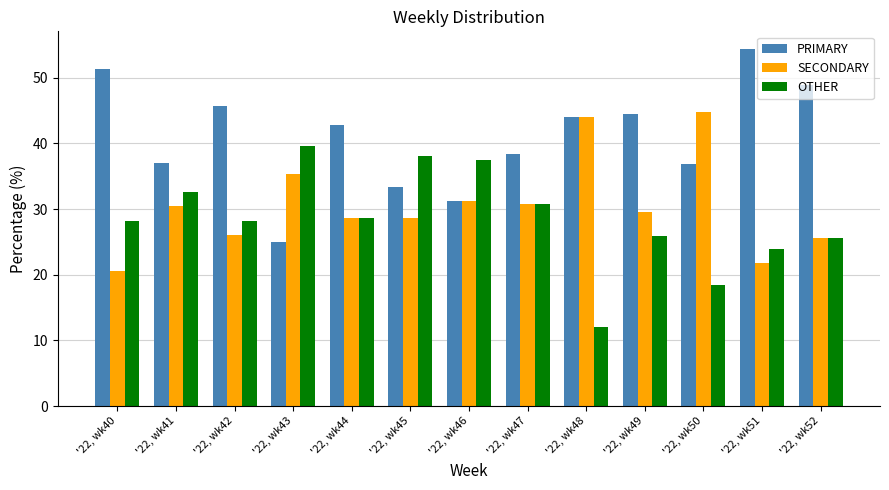

What is the spread (max minus min) of values at '22, wk50?

26.3